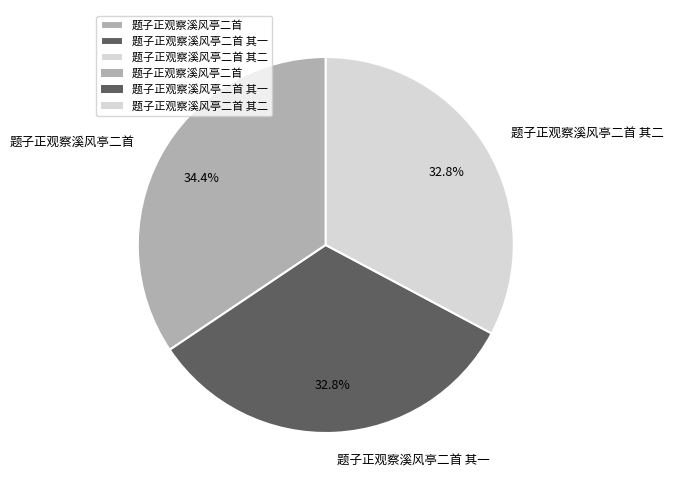

To the nearest percent, what is the difference between the largest and smallest slice percentages?

2%